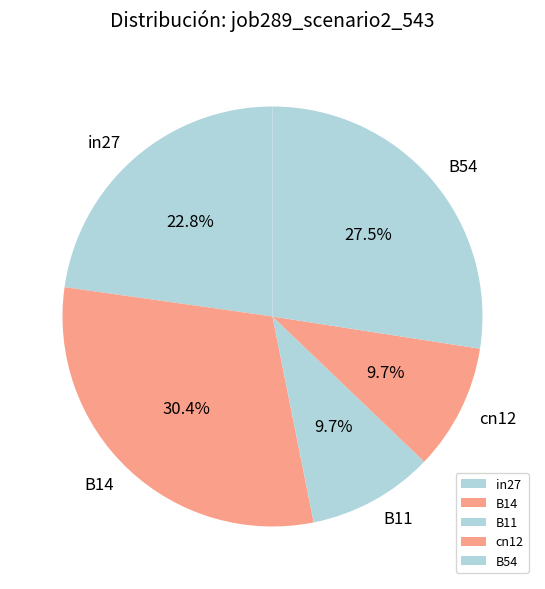

To the nearest percent, what portion does B14 represent?

30%